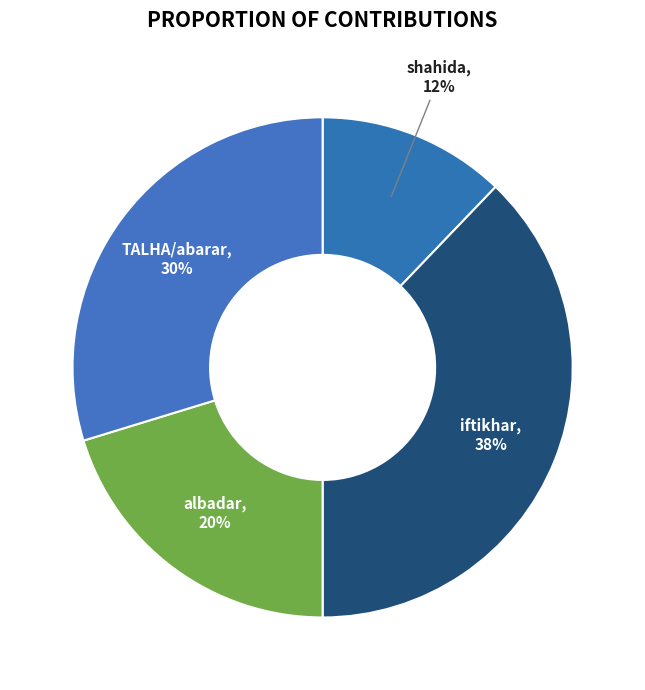

How many slices are in this pie chart?

4